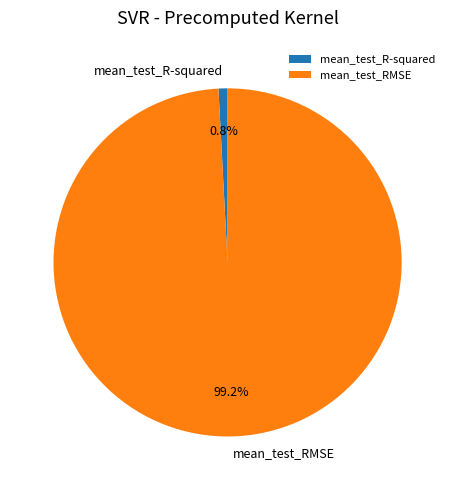

What is the largest slice in the pie chart?

mean_test_RMSE